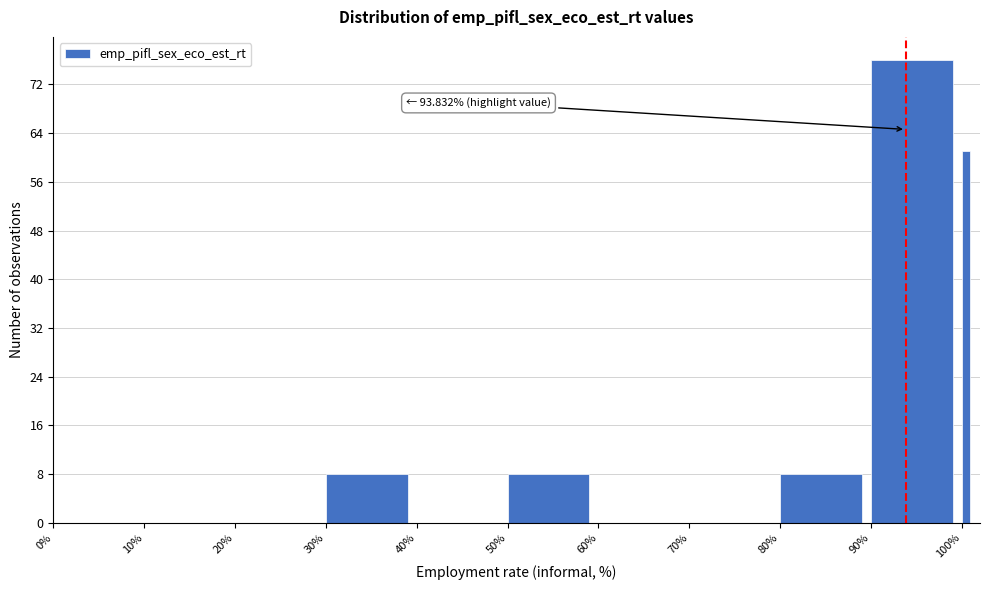

Read against the x-axis, roughly where is the centre of the tallest bar?

95